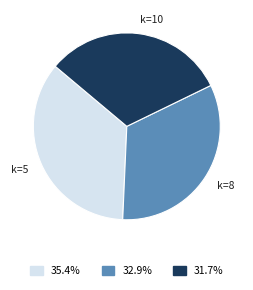

Between k=10 and k=8, which is larger?

k=8